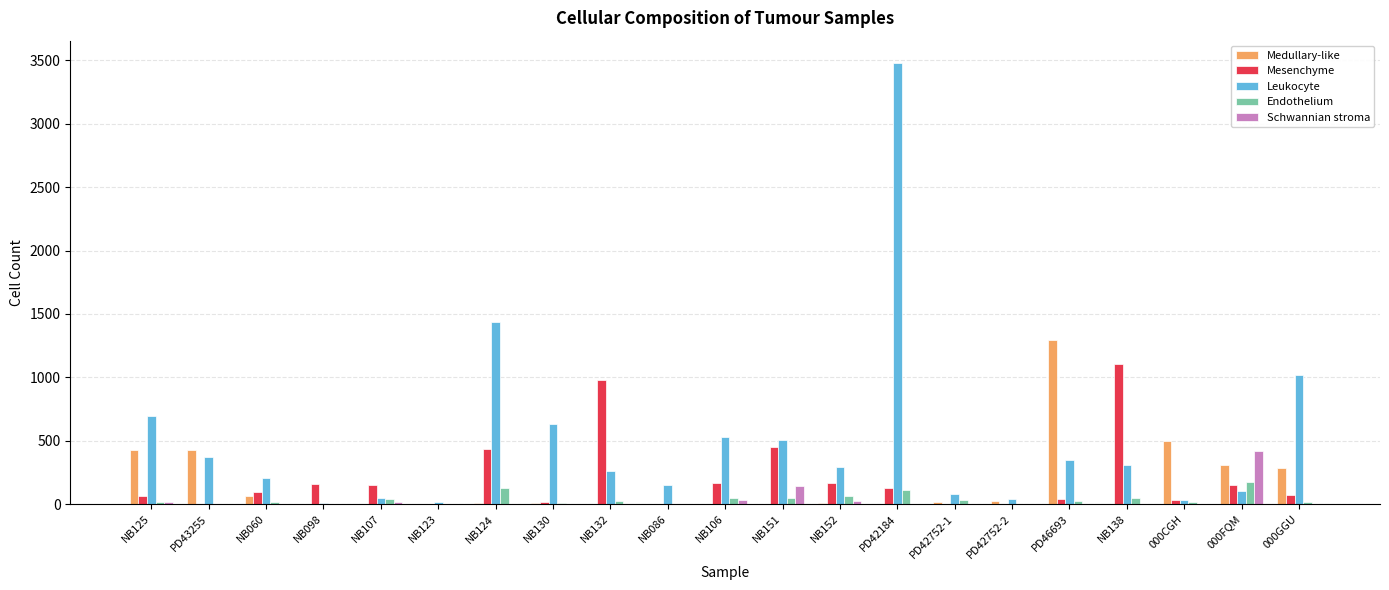

What is the sum of all Medullary-like values?

3396